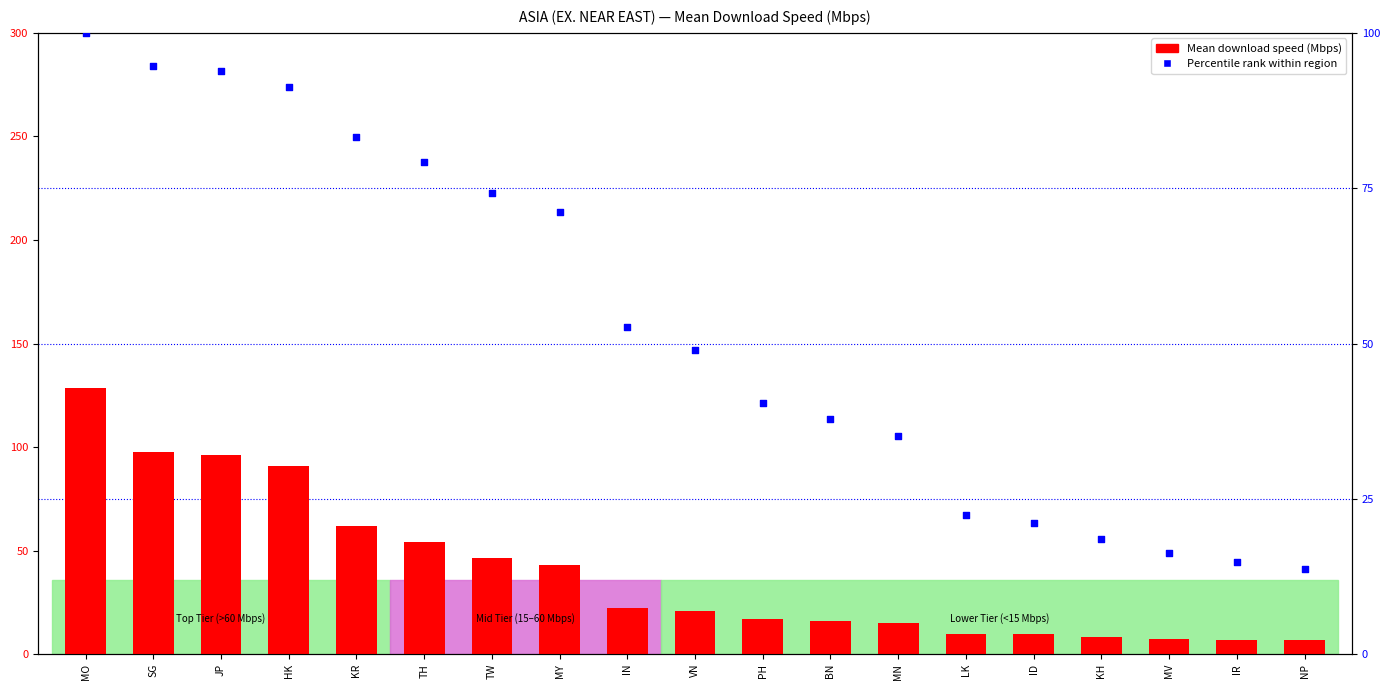

What are all the series names shown in the legend?

Mean download speed (Mbps), Percentile rank within region